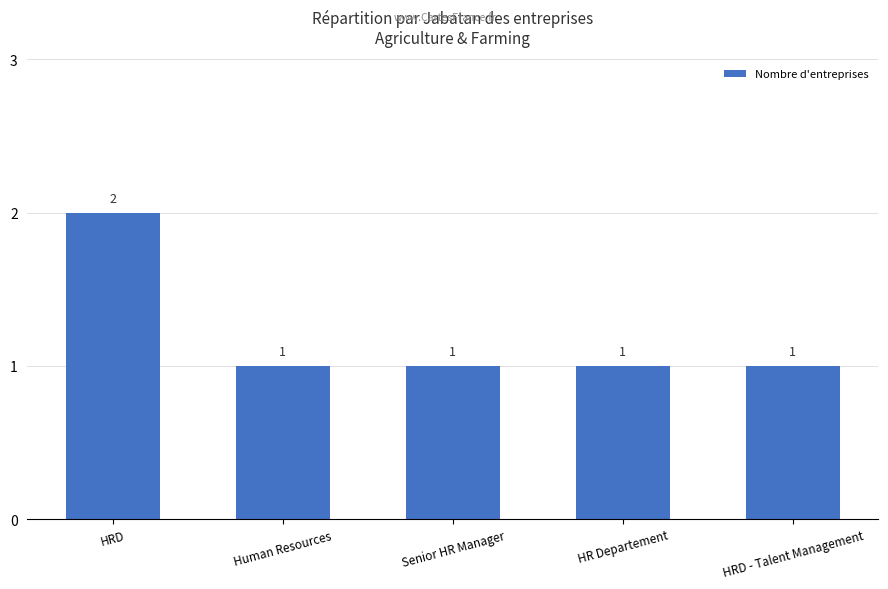

Is it true that the value at Human Resources is 1?

True